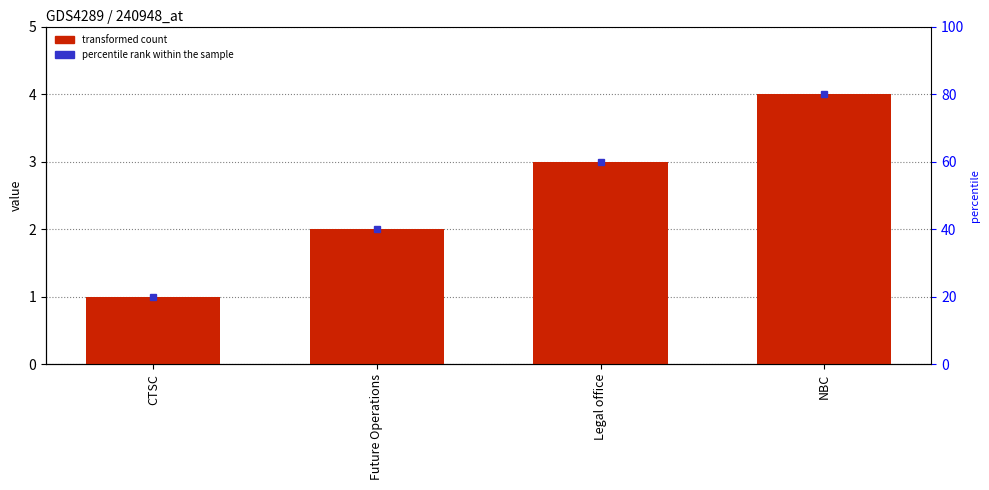

What is the change in value from CTSC to Future Operations?

+1